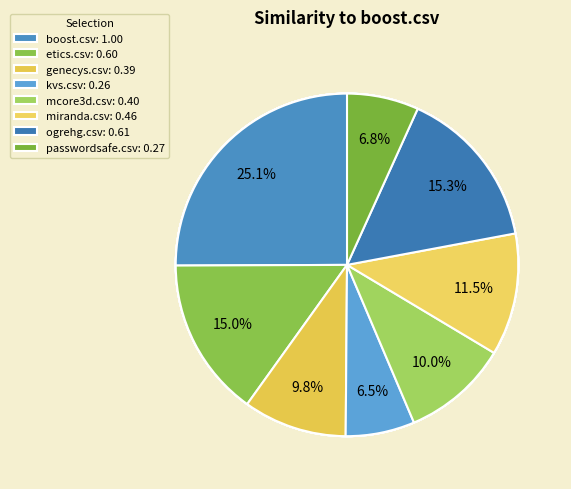

Do passwordsafe.csv and etics.csv together represent more than half of the pie?

No